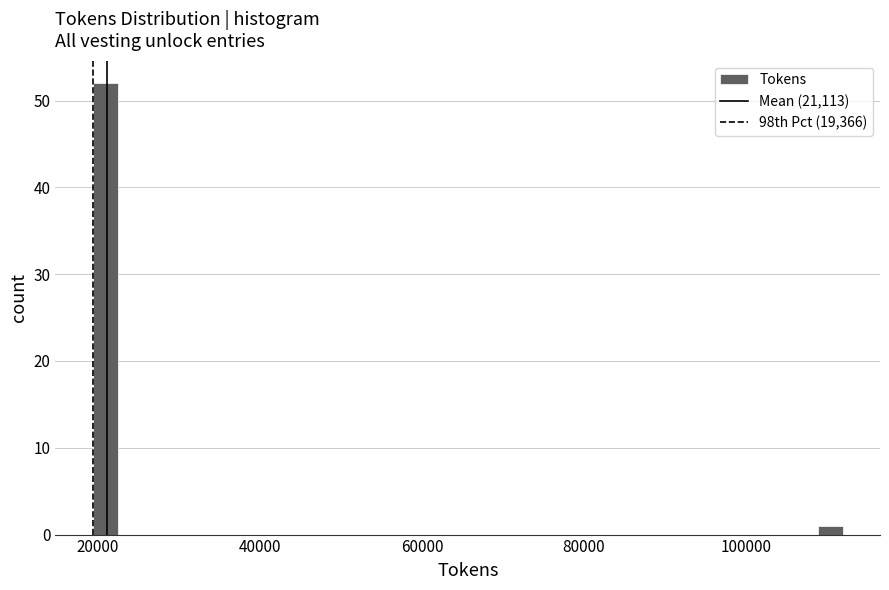

Around what value on the x-axis is the tallest bar? Give the approximate position of its centre, as read against the axis.

20000